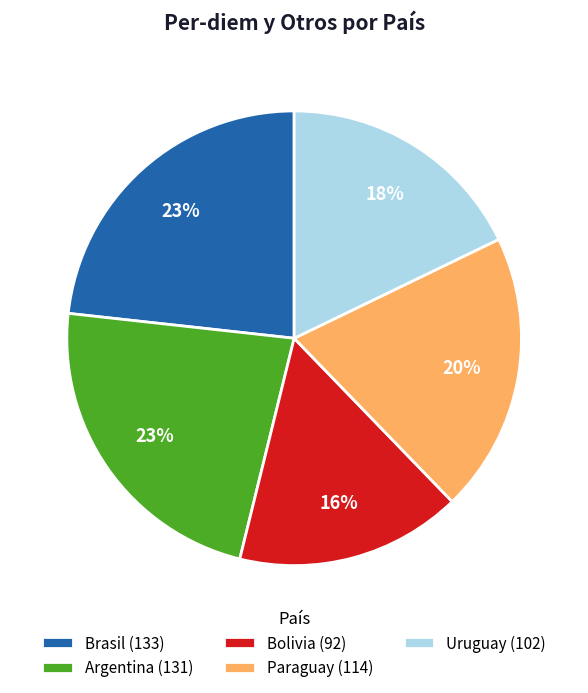

Combined, do Bolivia and Uruguay account for over 50%?

No